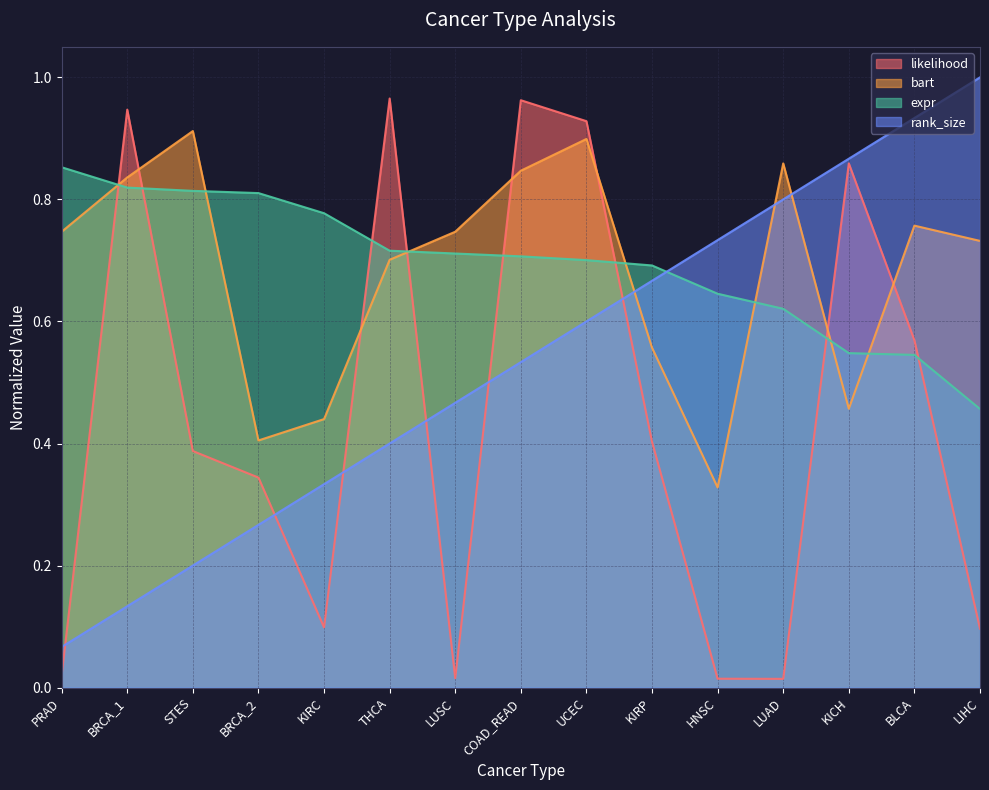

Count the expr values in the range 0 to 1.

15